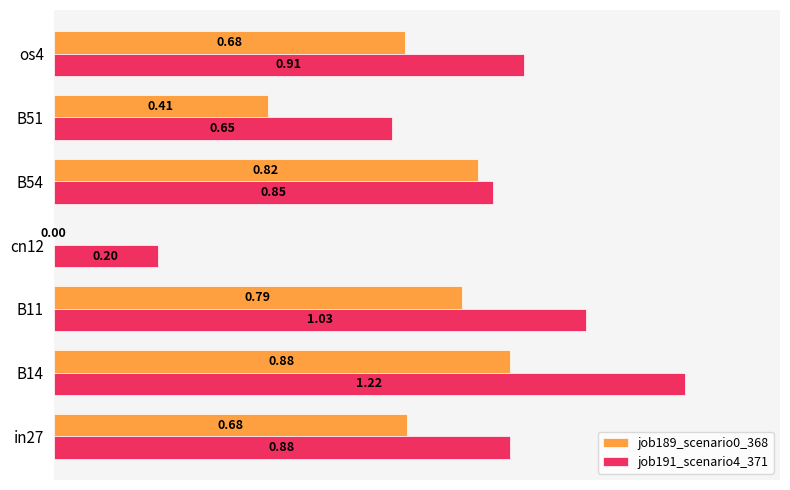

Which category has the highest value in the job191_scenario4_371 series?

B14